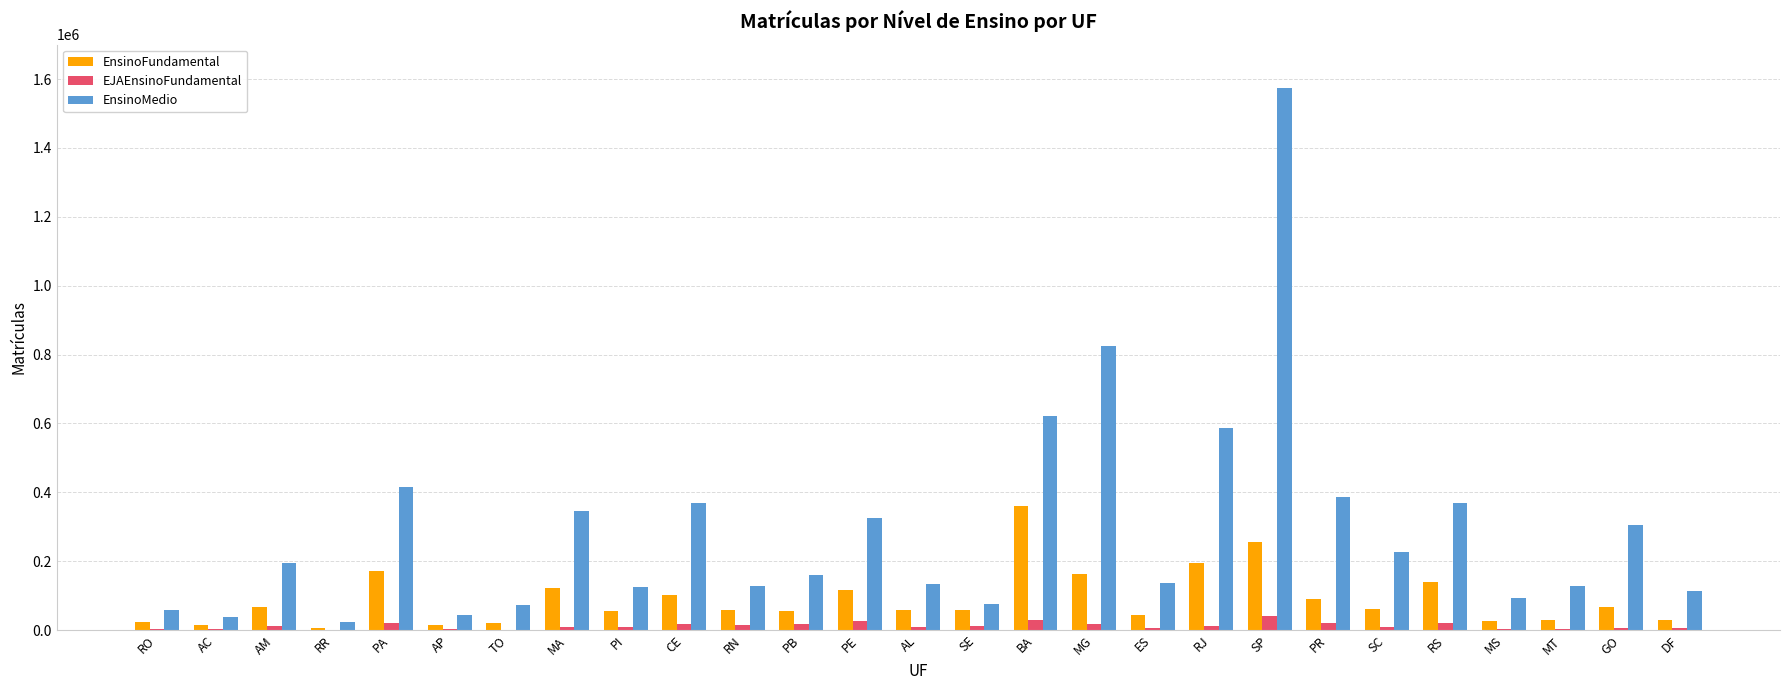

What is the total value across all series at SC?

294453.3